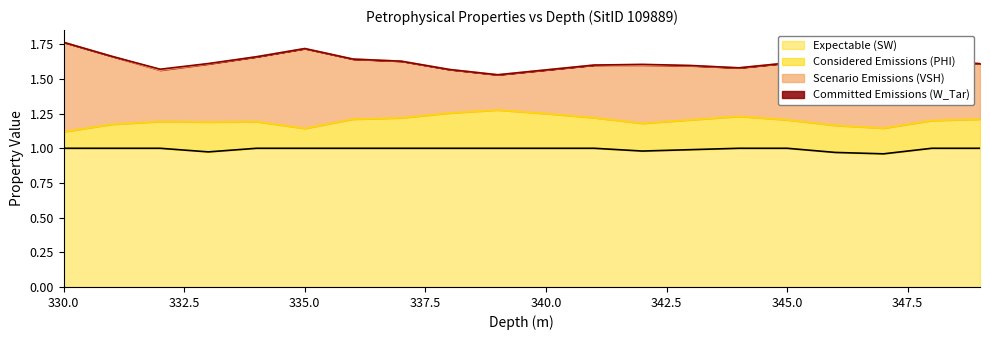

Is it true that VSH equals 0.3 at 347.0?

False